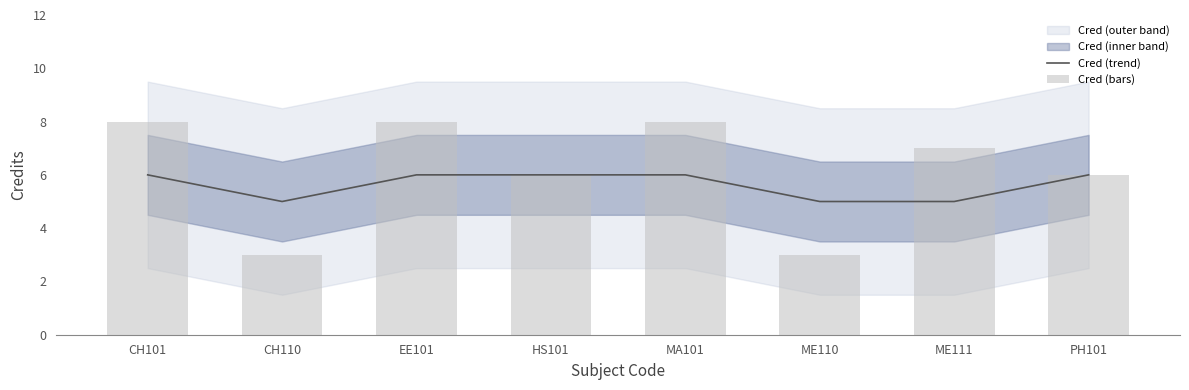

What is the value of the Cred (bars) bar at the 4th from the left?

6